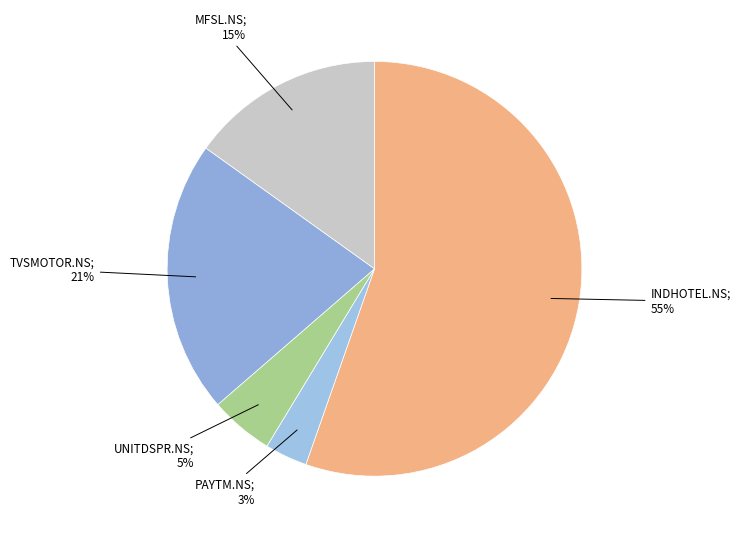

How many segments does this pie chart have?

5